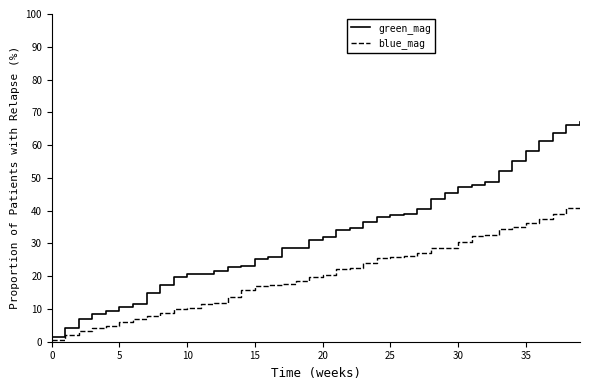

True or false: blue_mag and green_mag cross at least once.

False